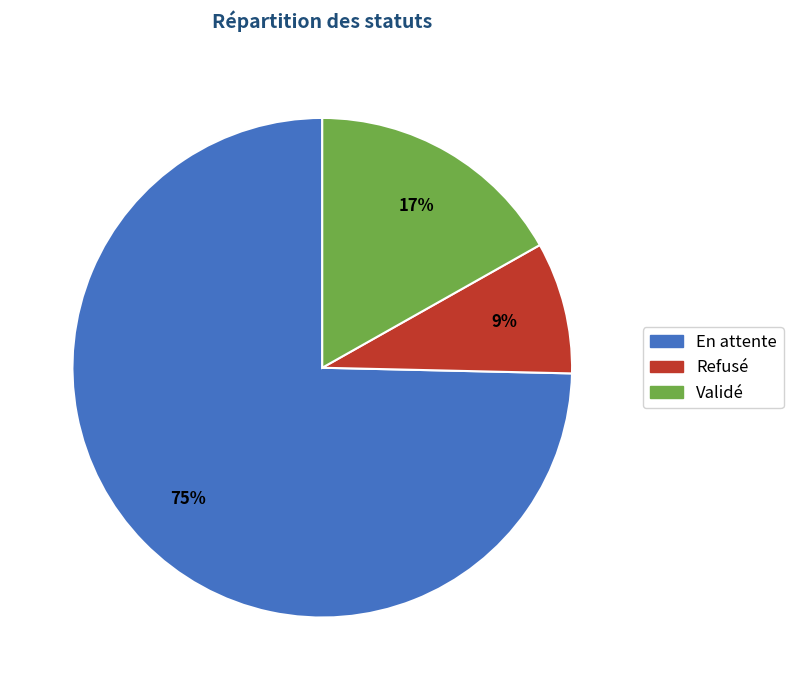

Which has a higher value, En attente or Refusé?

En attente